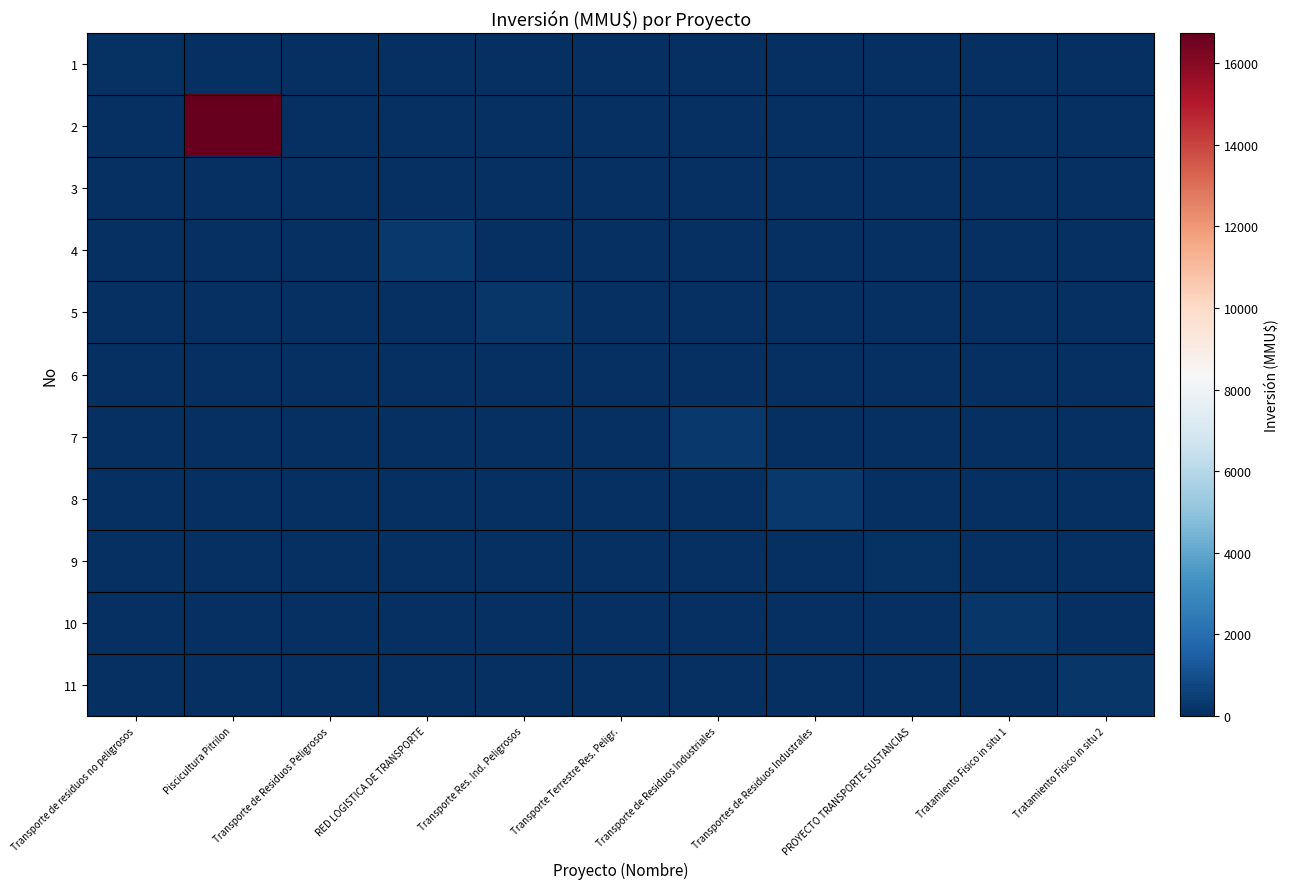

At which category is the sum across all series the highest?

Piscicultura Pitrilon